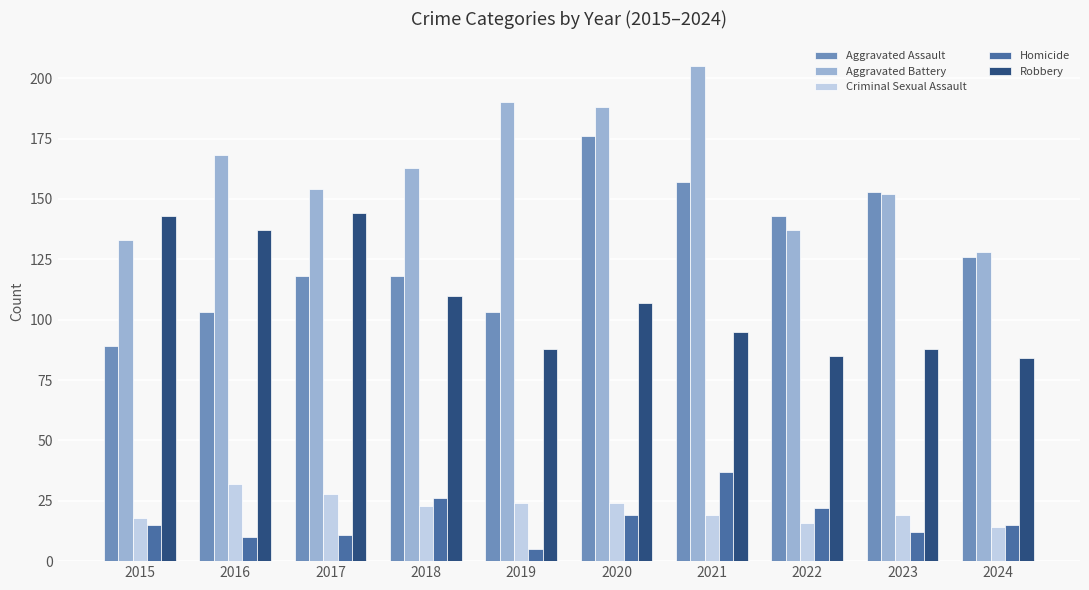

How many data points does each series have?

10